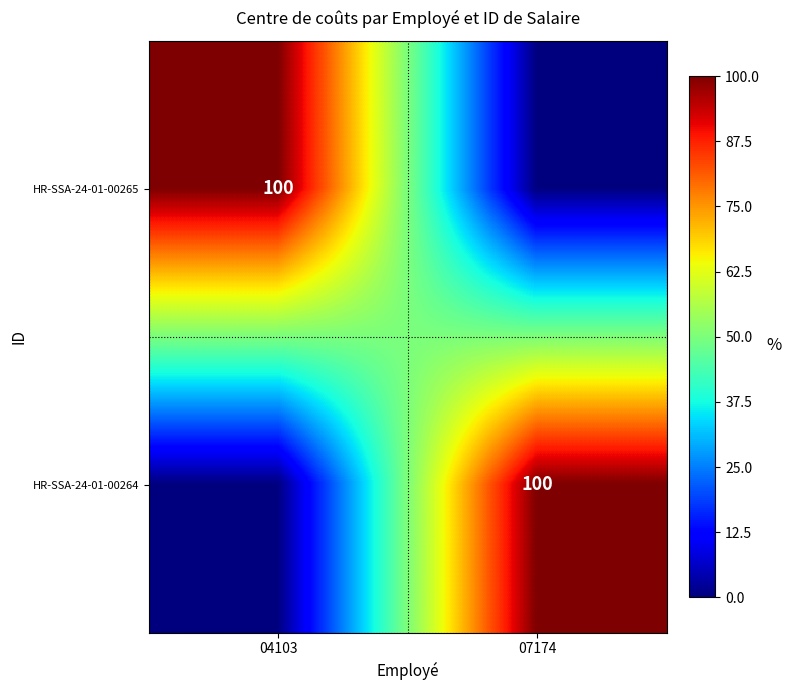

Is it true that HR-SSA-24-01-00265 equals 131 at 04103?

False